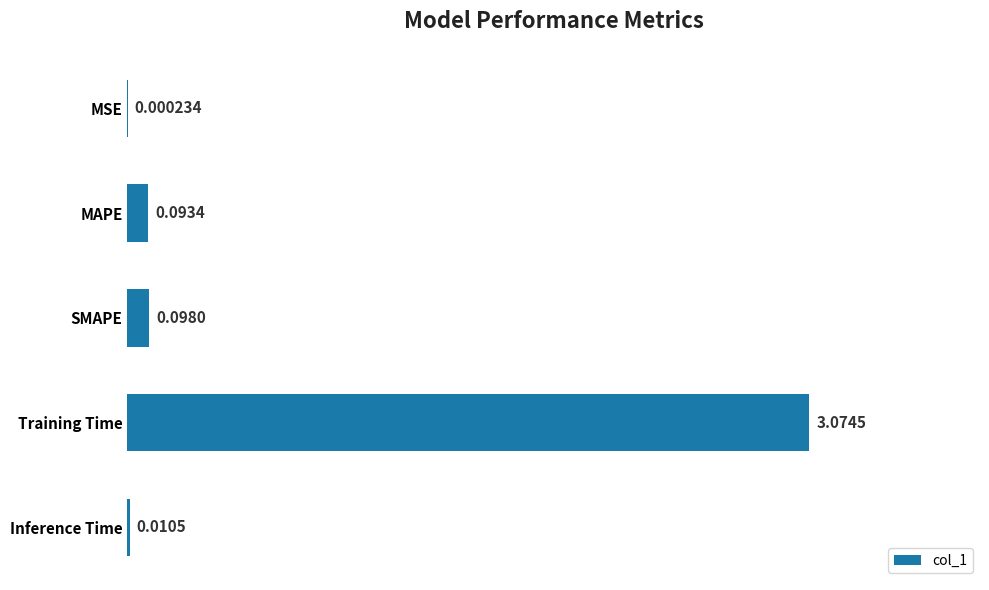

Which category has the highest value across all series?

Training Time